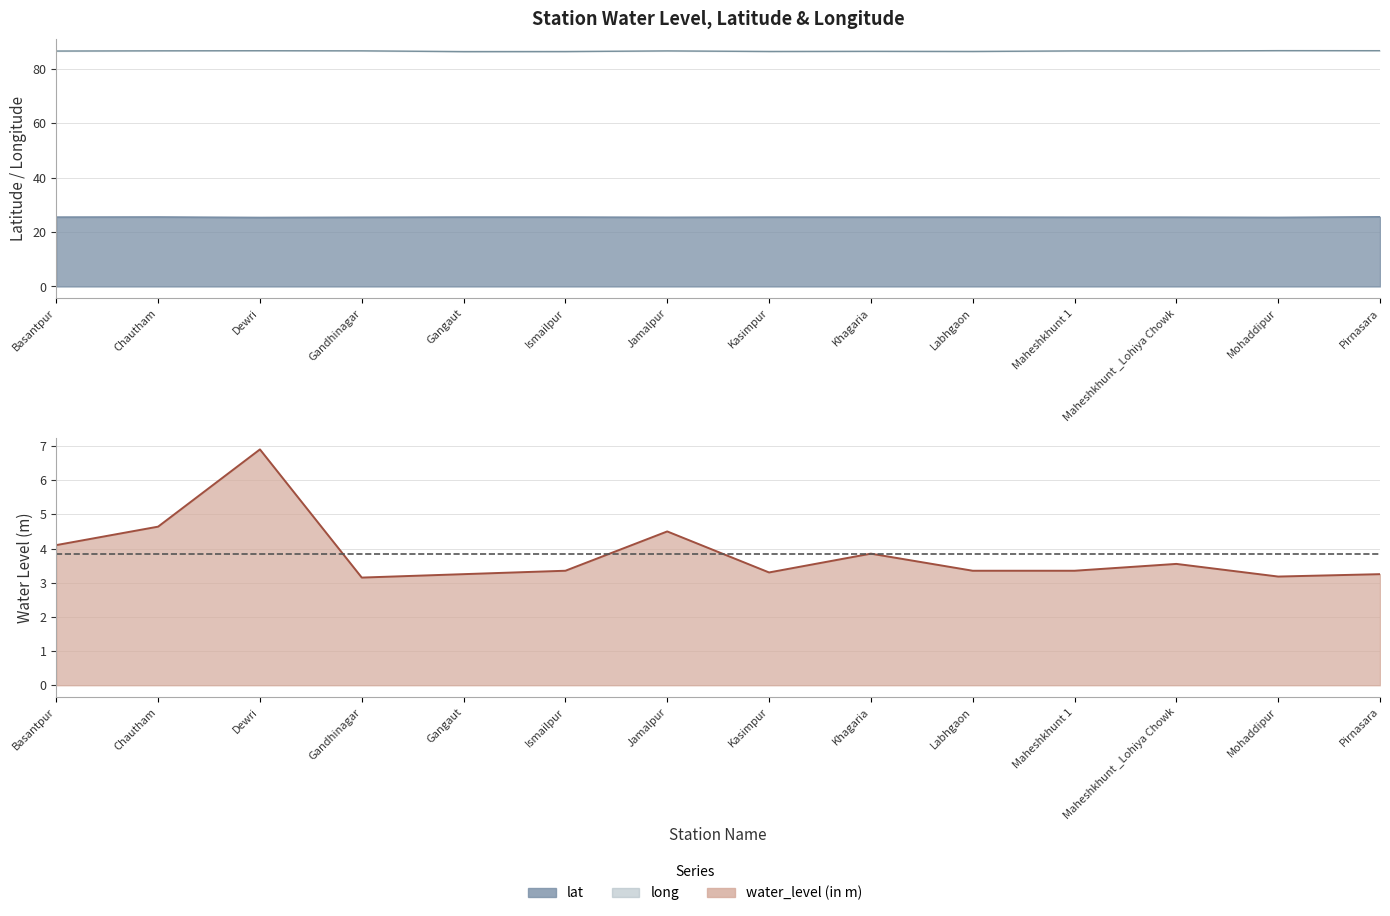

Does the chart display data point markers on the line(s)?

No